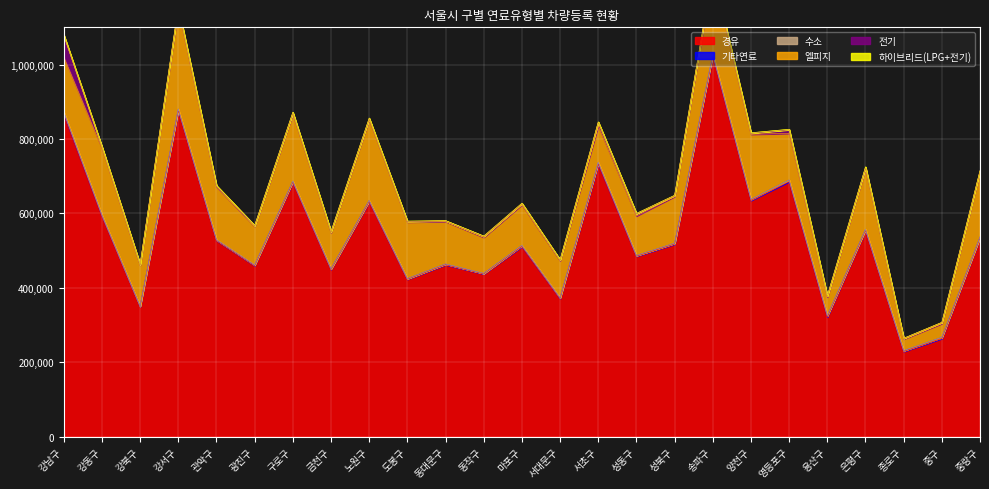

Which series has the largest range (max minus min)?

경유